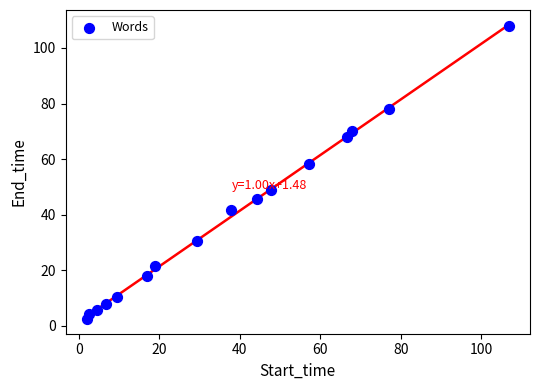

What is the range of Y values (max minus min)?

105.4